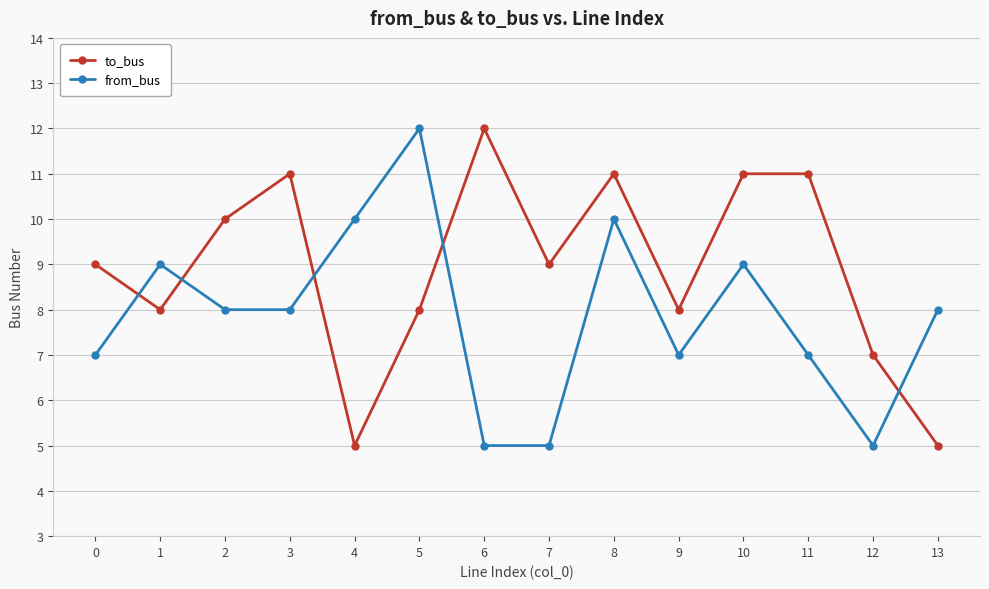

What is the approximate value of from_bus at 13?

8